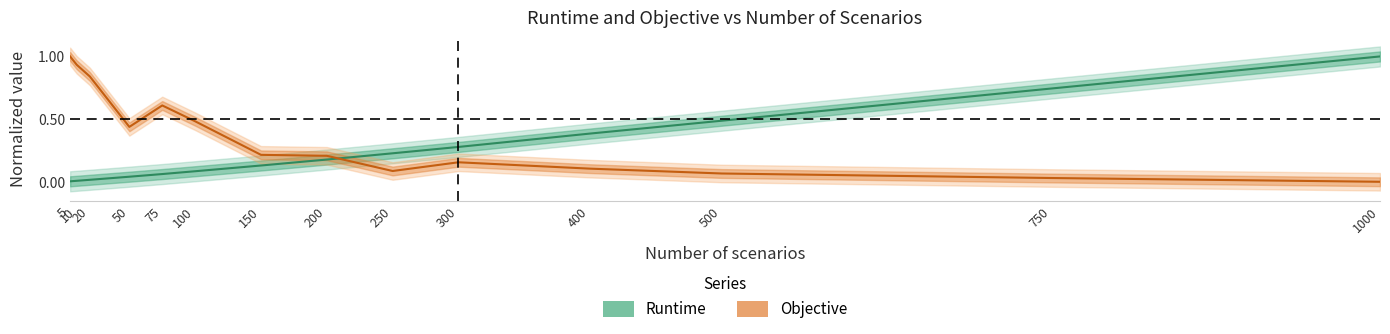

Rank the categories by Objective value from lowest to highest.

1000, 750, 500, 250, 400, 300, 200, 150, 50, 100, 75, 20, 10, 5